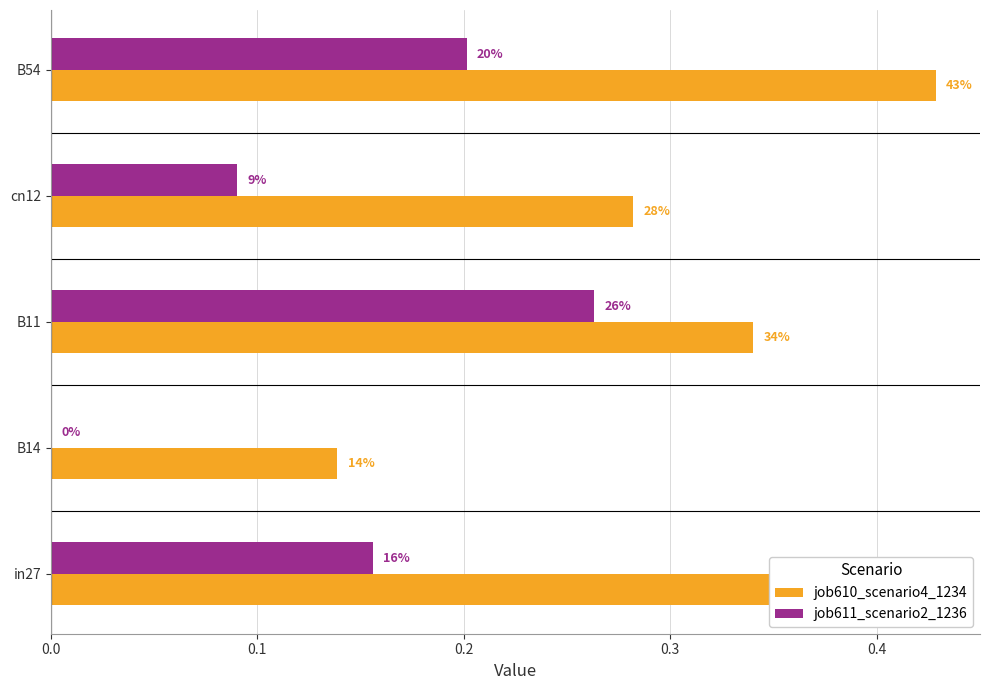

What are all the series names shown in the legend?

job610_scenario4_1234, job611_scenario2_1236